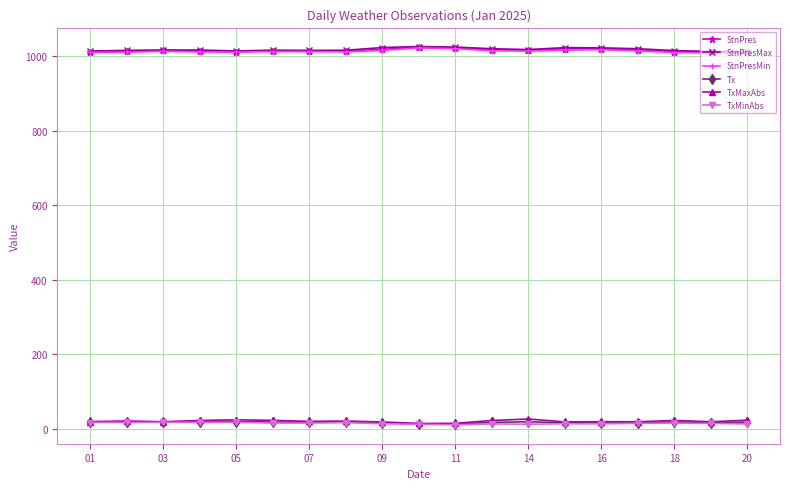

Is this an area chart (filled region under the line)?

No